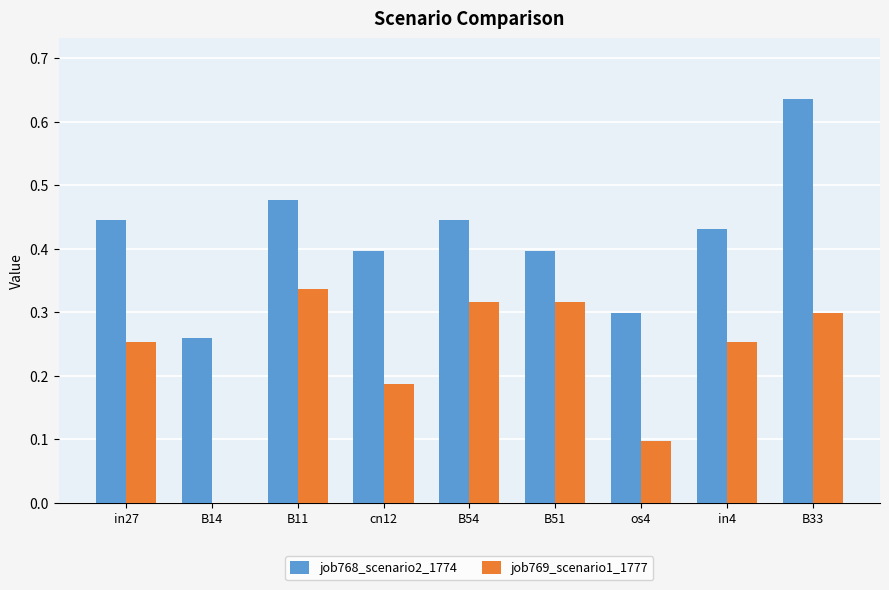

Between cn12 and B51, which series saw the biggest shift?

job769_scenario1_1777